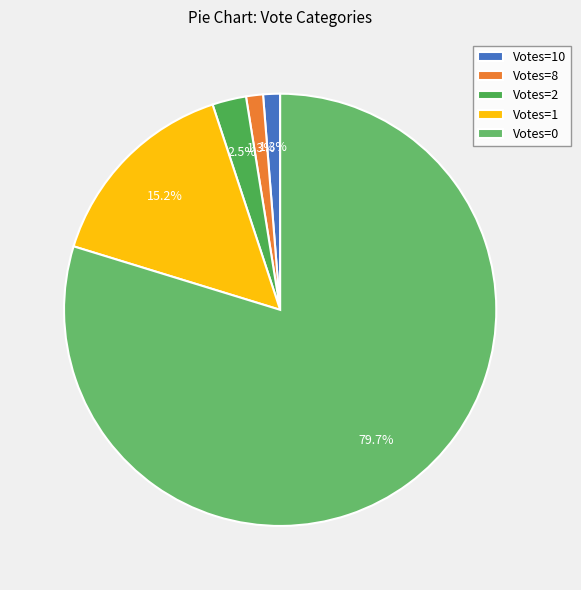

How many segments does this pie chart have?

5